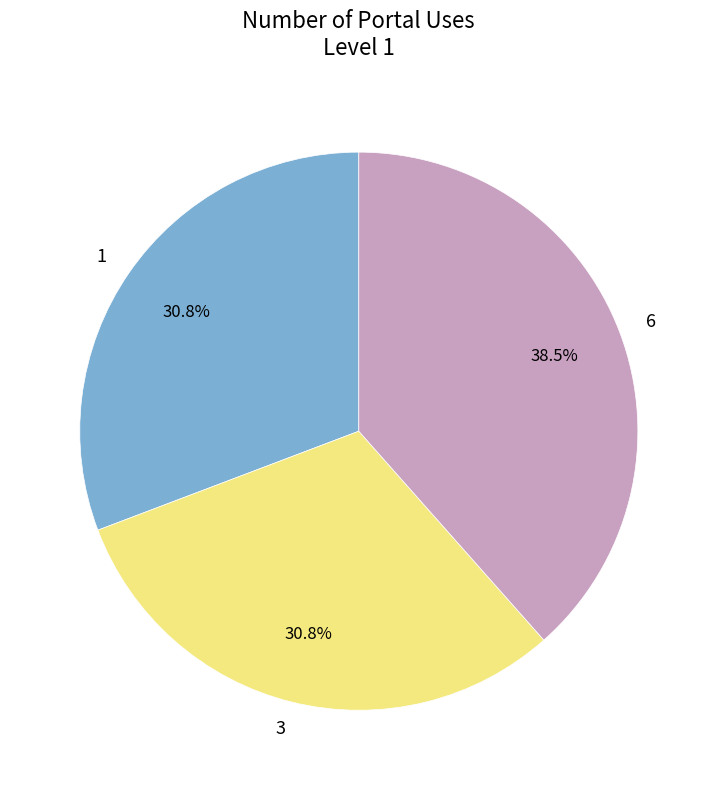

Which category has the biggest portion of the pie?

6